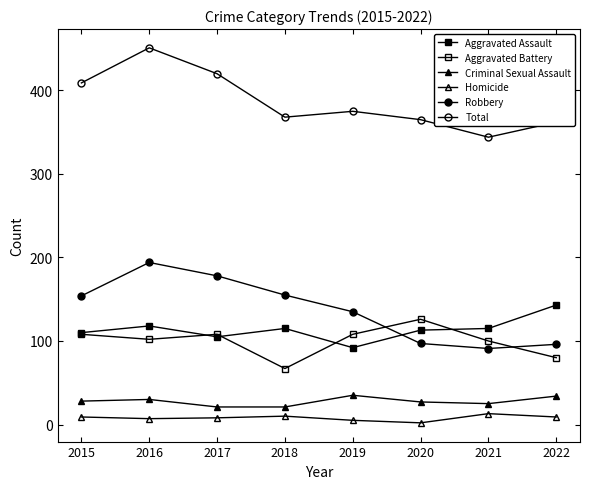

How many series are shown in this chart?

6